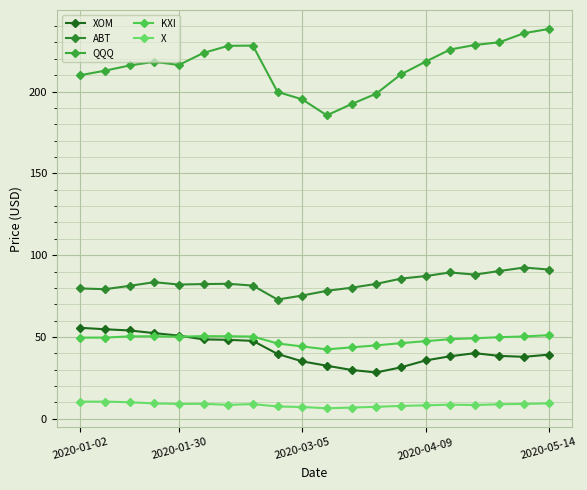

Reading right to left, extract all data points from this chart.

XOM: 39.2	37.9	38.5	40.1	38.2	35.7	31.4	28.3	29.9	32.5	35.1	39.7	47.6	48.3	48.6	50.8	52.4	54.0	54.7	55.6
ABT: 91.2	92.5	90.3	88.1	89.5	87.2	85.7	82.5	80.1	78.2	75.3	72.9	81.4	82.5	82.3	82.1	83.5	81.3	79.2	79.7
QQQ: 238.2	235.7	230.1	228.4	225.7	218.2	210.4	198.7	192.3	185.4	195.2	199.8	228.1	227.9	223.6	216.2	218.2	215.9	212.7	210.0
KXI: 51.1	50.3	49.9	49.2	48.7	47.5	46.2	44.9	43.7	42.5	44.2	46.1	50.3	50.5	50.5	50.2	50.5	50.4	49.6	49.6
X: 9.4	9.1	8.9	8.4	8.7	8.2	7.9	7.3	6.9	6.5	7.2	7.6	9.0	8.5	9.2	9.1	9.4	10.2	10.5	10.5